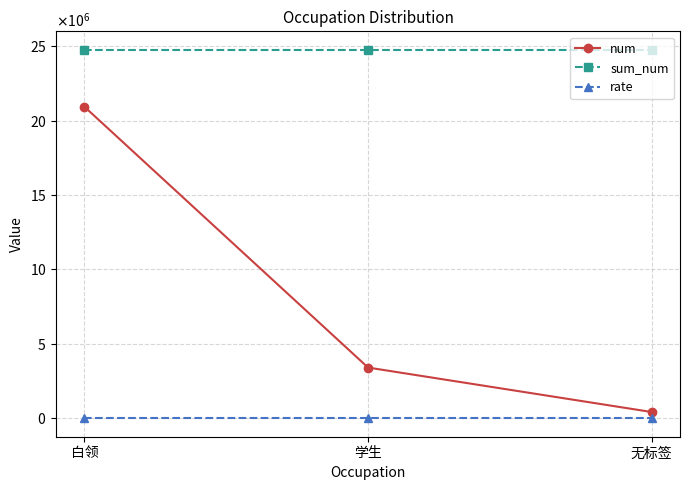

True or false: sum_num has a value of 24765880.0 at 白领.

True